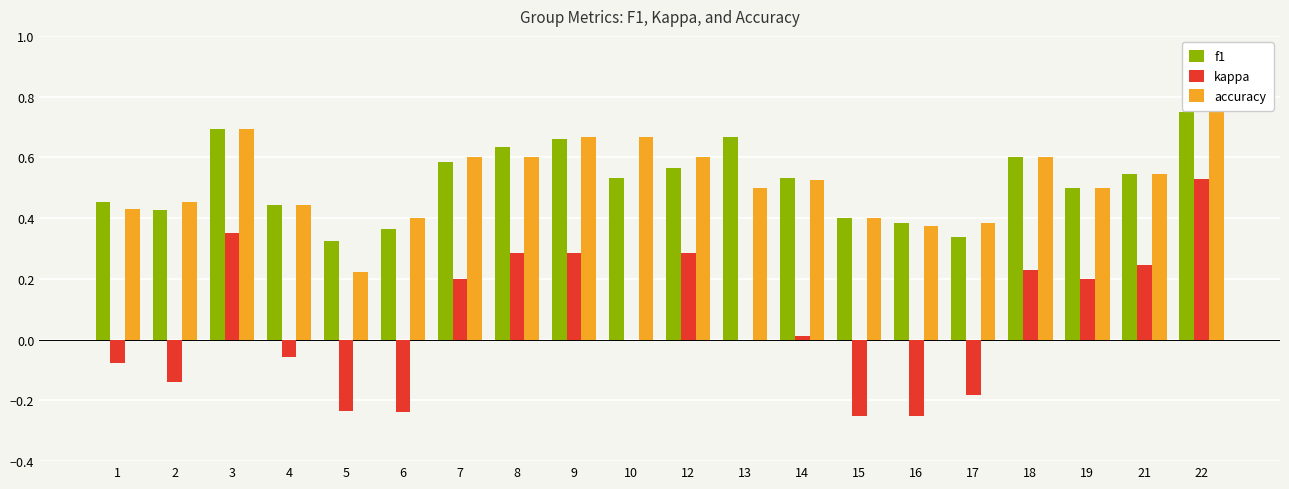

At which label does f1 reach its peak?

22